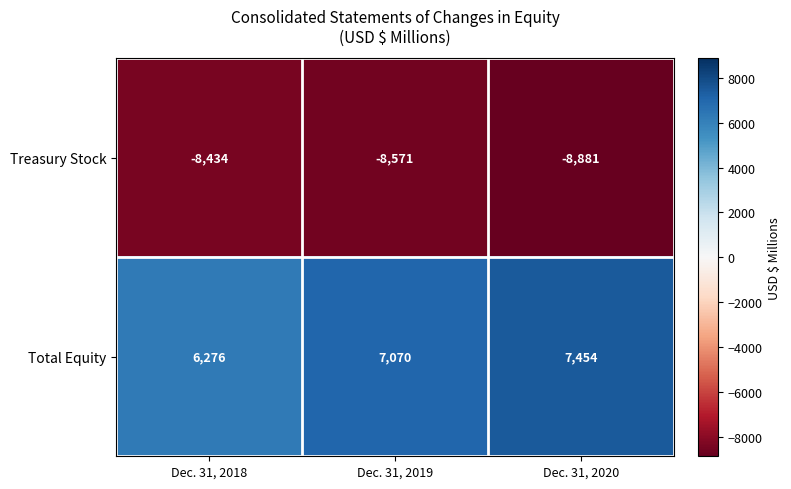

Reading right to left, transcribe all the data shown in this chart.

Treasury Stock: -8881	-8571	-8434
Total Equity: 7454	7070	6276